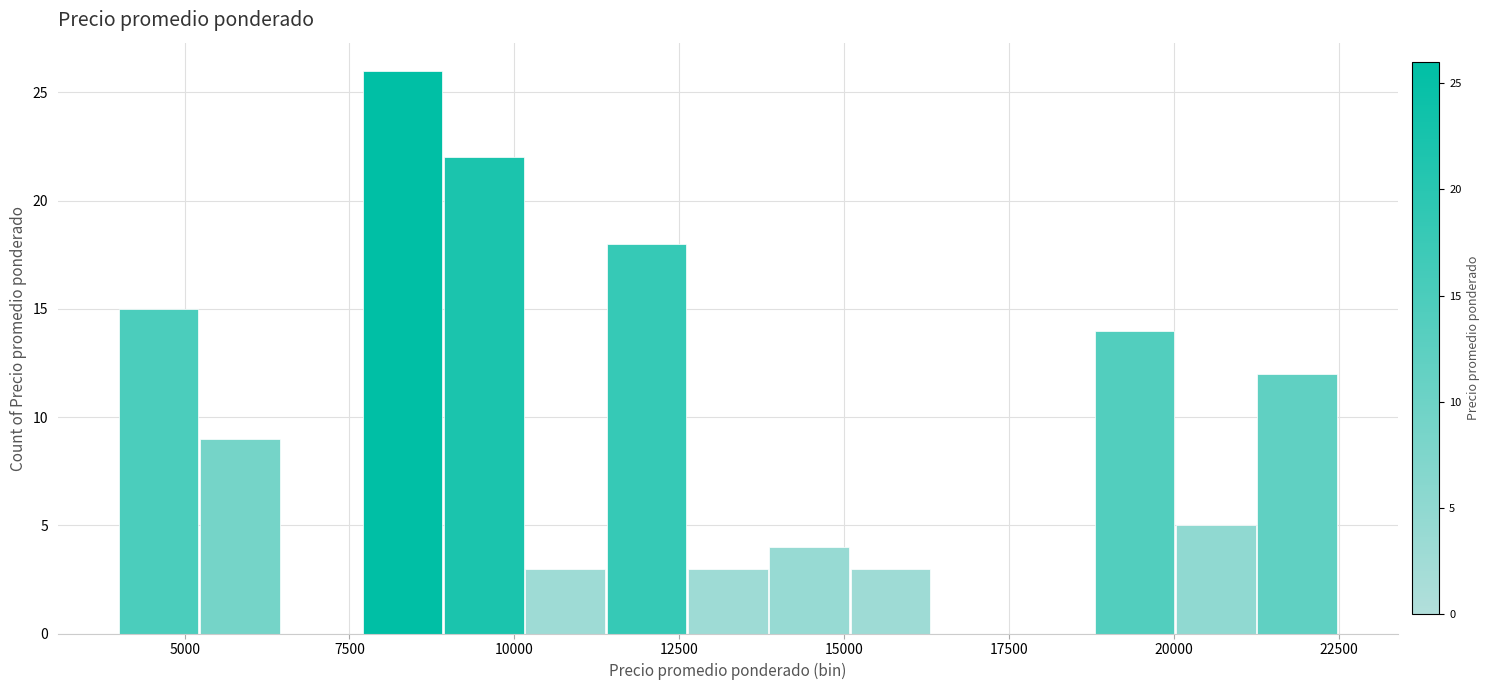

Read against the x-axis, roughly where is the centre of the tallest bar?

8500